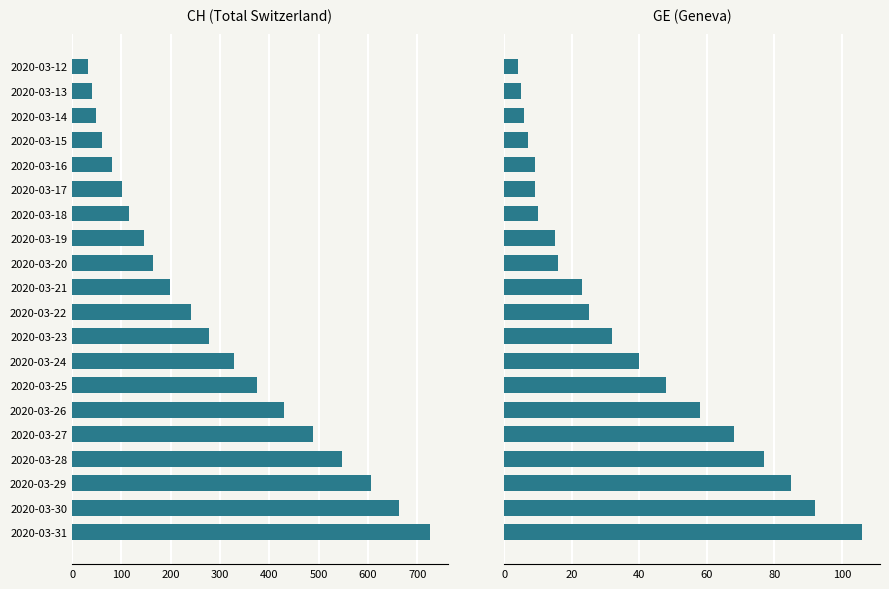

What is the difference between the maximum and minimum values in the GE series?

102